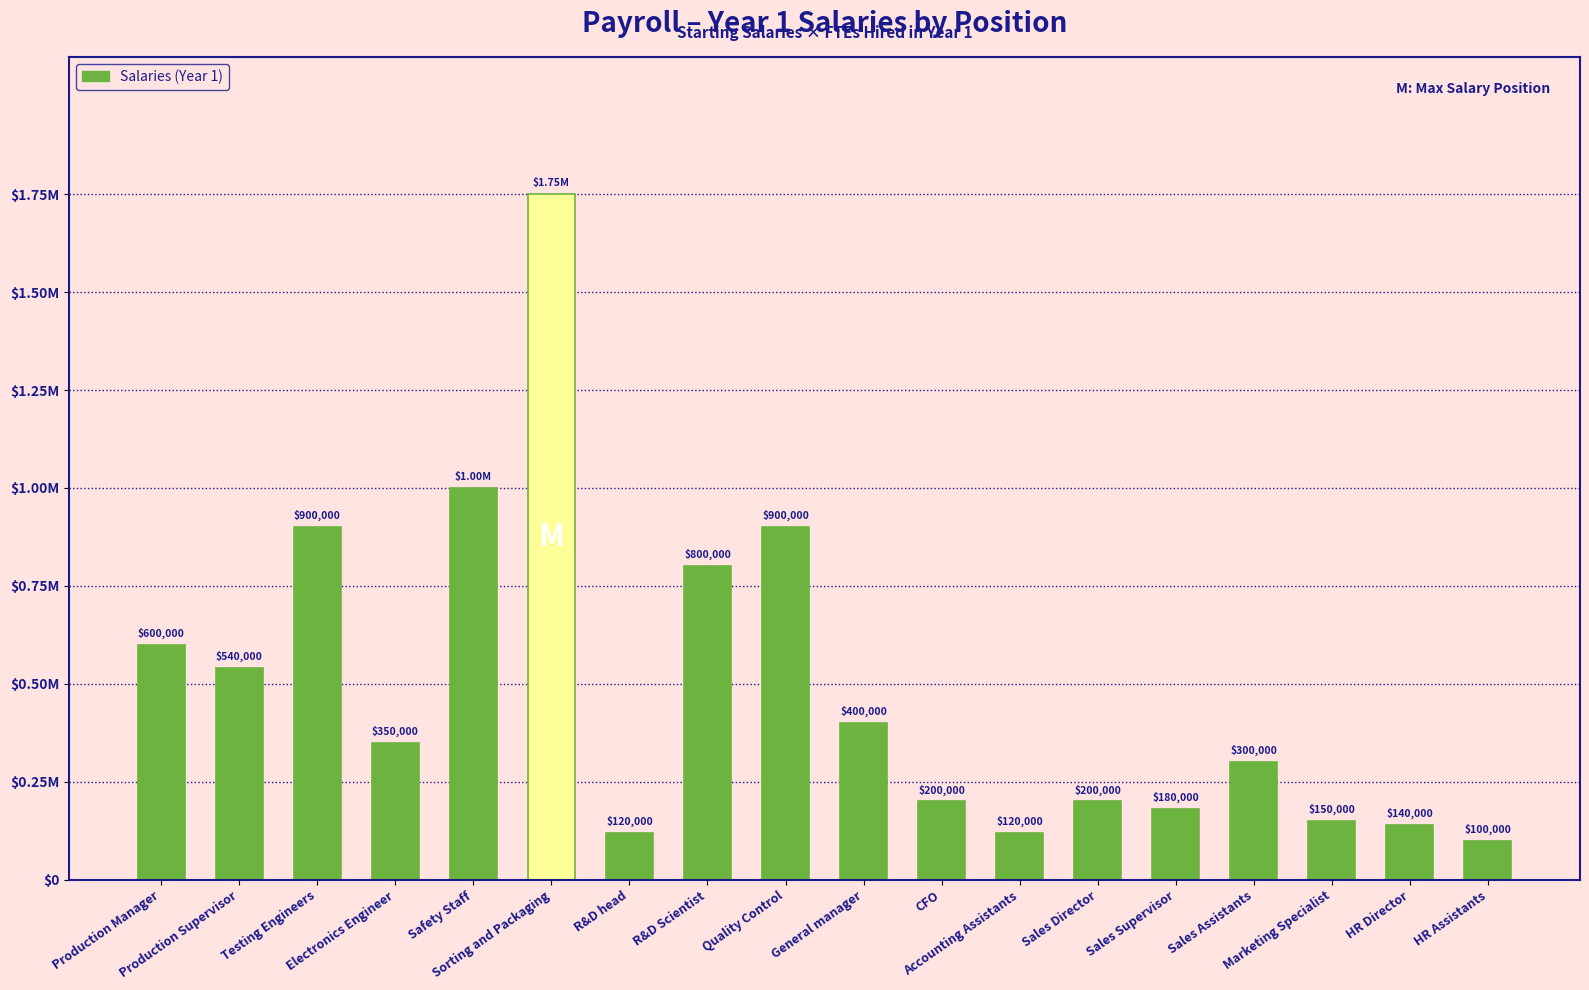

The chart shows a value of 120000 at R&D head. True or false?

True